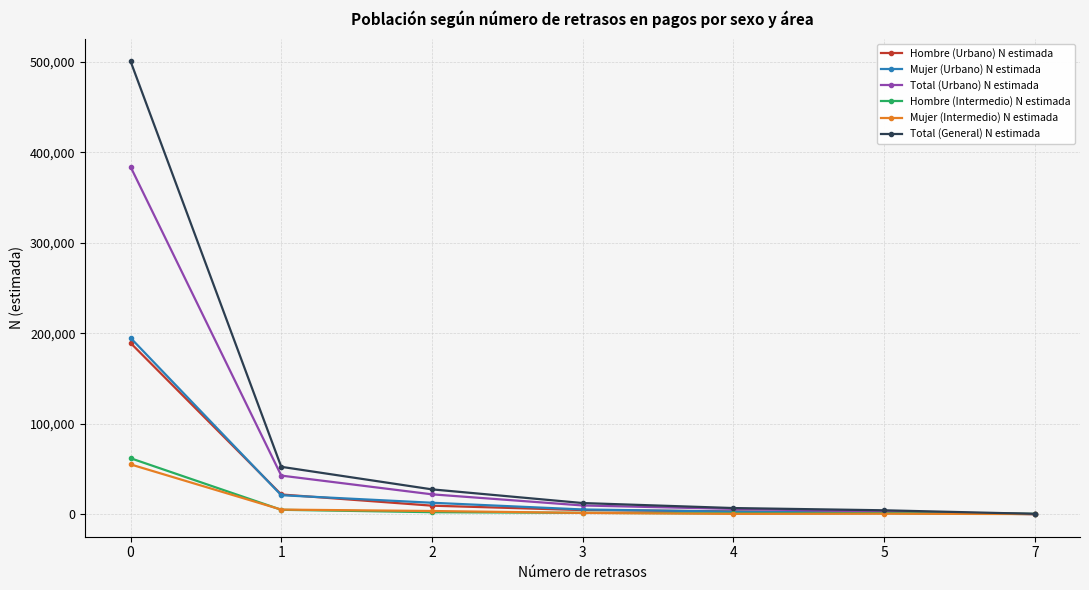

True or false: Total (General) N estimada has more than 1 interior local peaks.

False